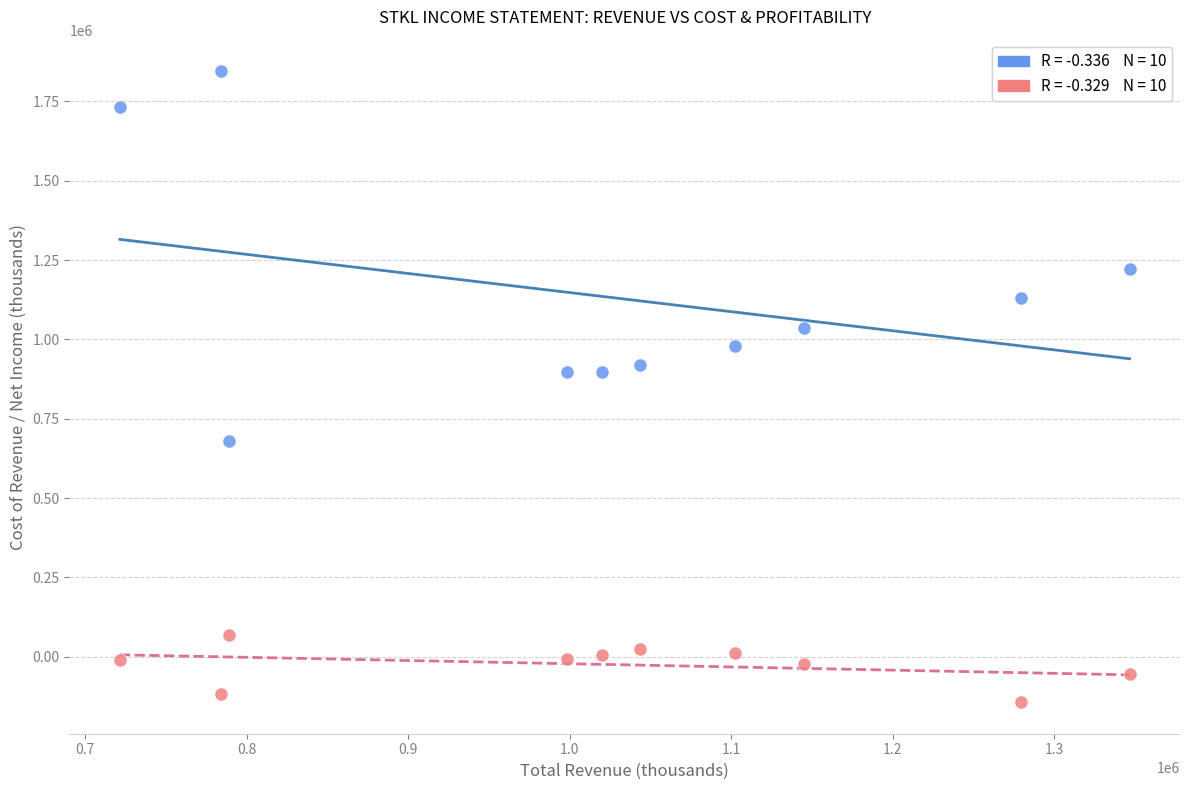

Across all data points, what is the range of Y values (max minus min)?

1987900